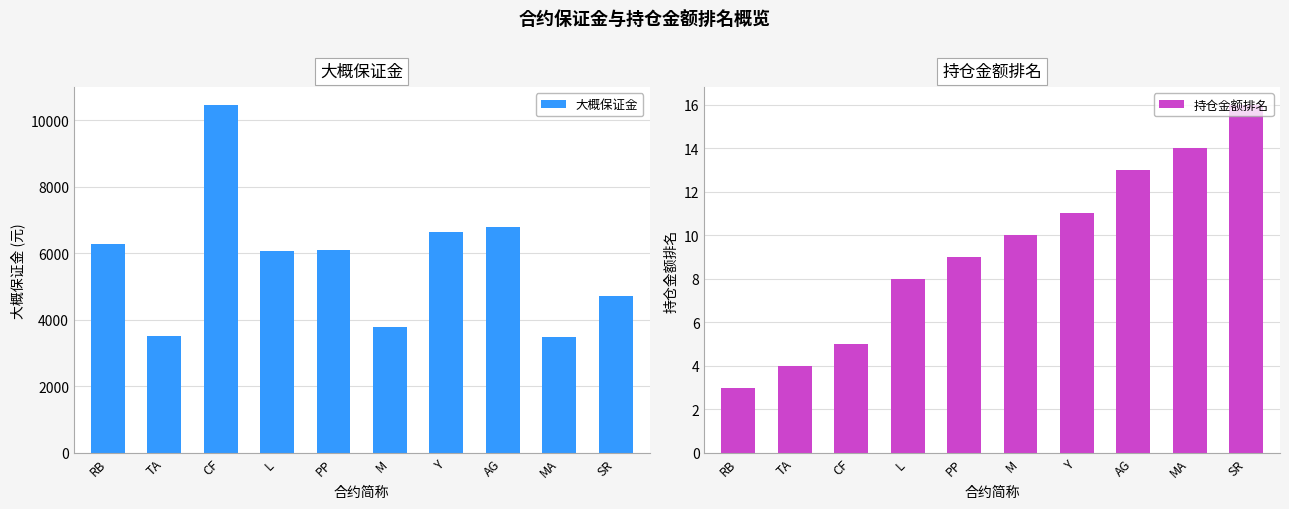

What is the value of the 持仓金额排名 bar at the 6th from the left?

10